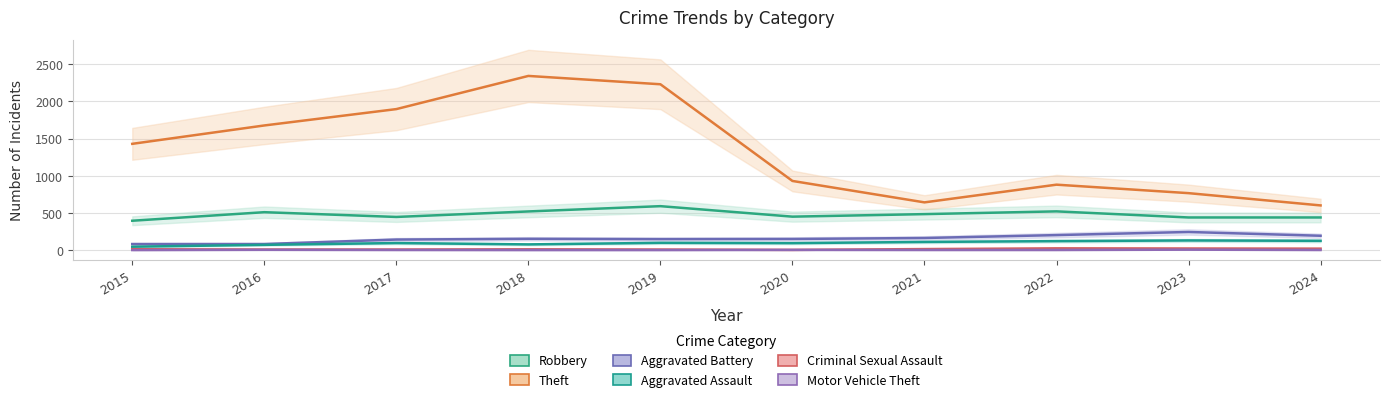

Which series has the largest range (max minus min)?

Theft